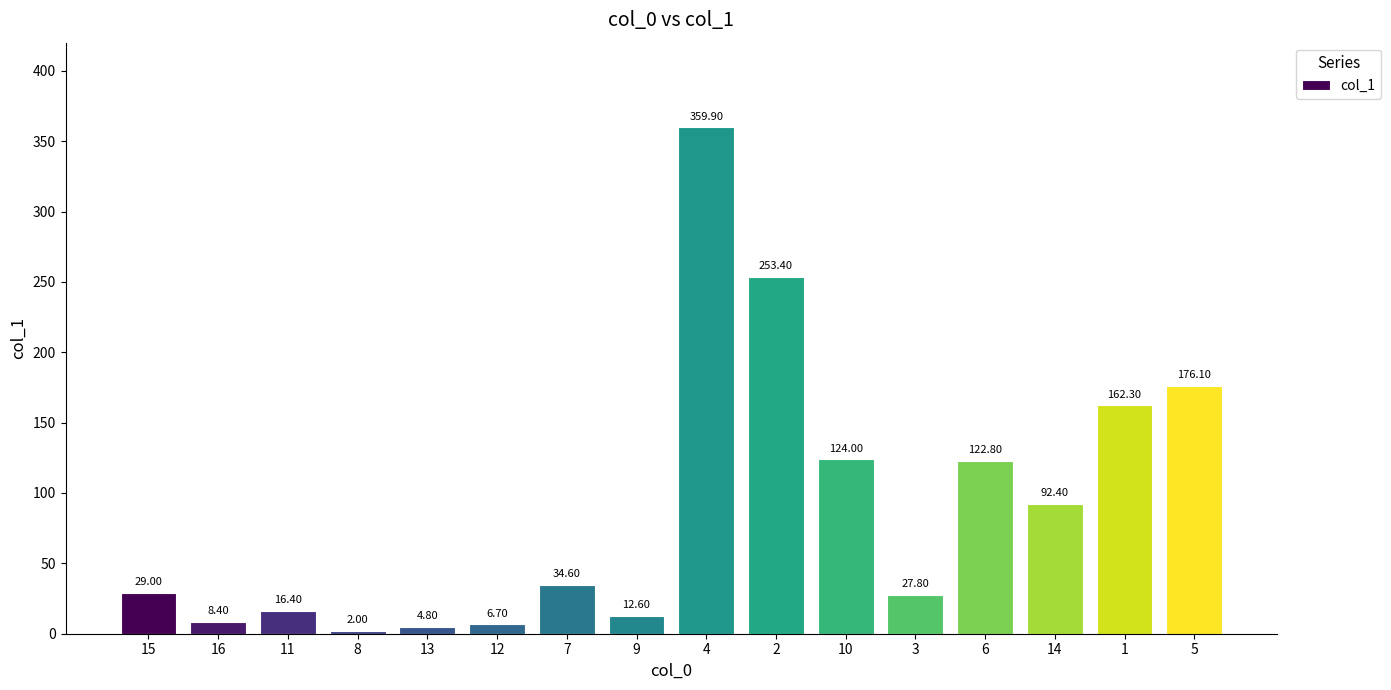

Count the number of values greater than 34.

8